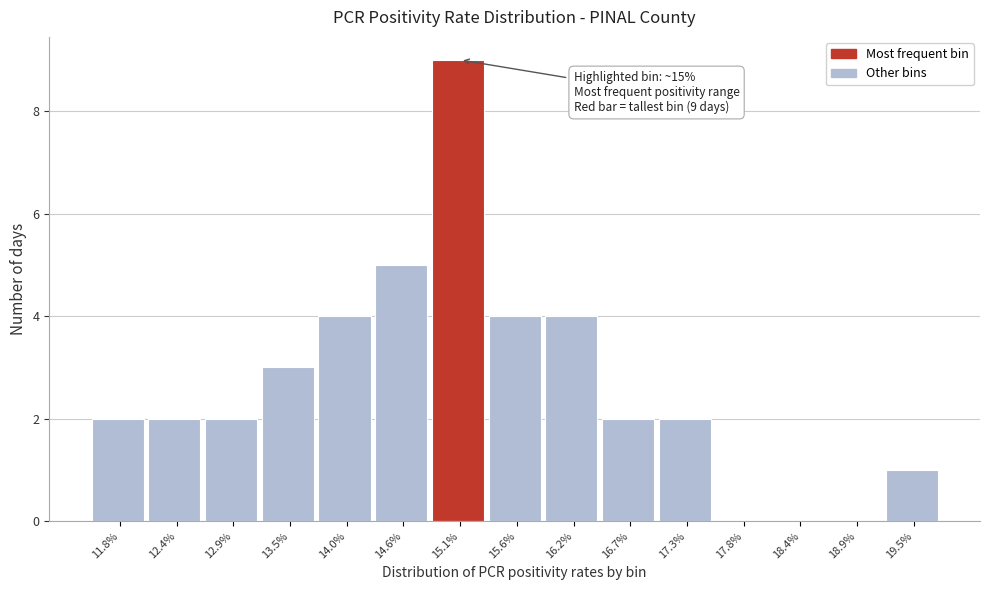

Reading left to right, list all the values displayed in this chart.

11.8%=2	12.4%=2	12.9%=2	13.5%=3	14.0%=4	14.6%=5	15.1%=9	15.6%=4	16.2%=4	16.7%=2	17.3%=2	17.8%=0	18.4%=0	18.9%=0	19.5%=1